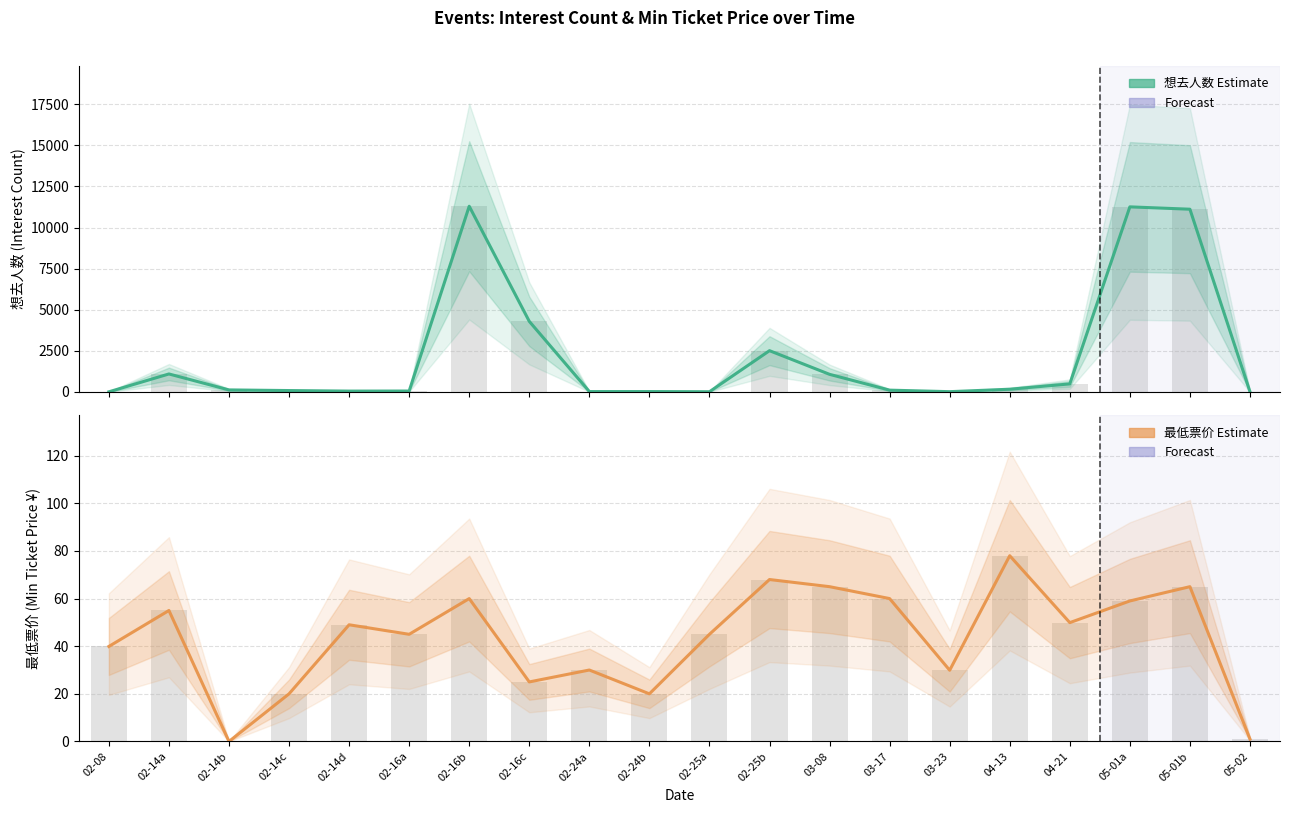

At how many categories does at least one series exceed 9697?

3